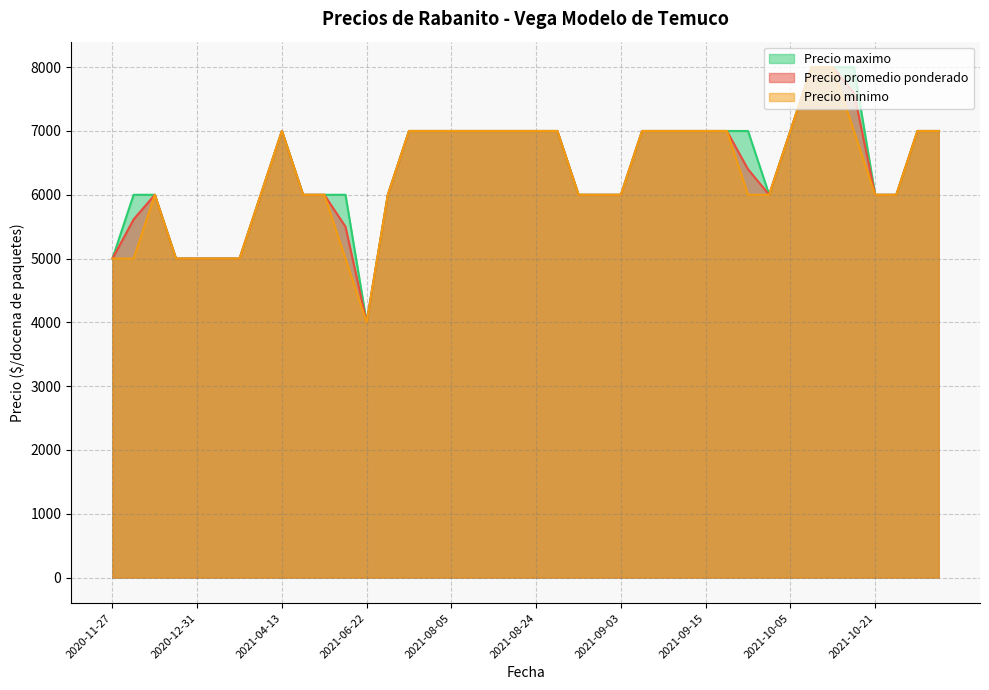

At which category is the sum across all series the highest?

2021-10-07